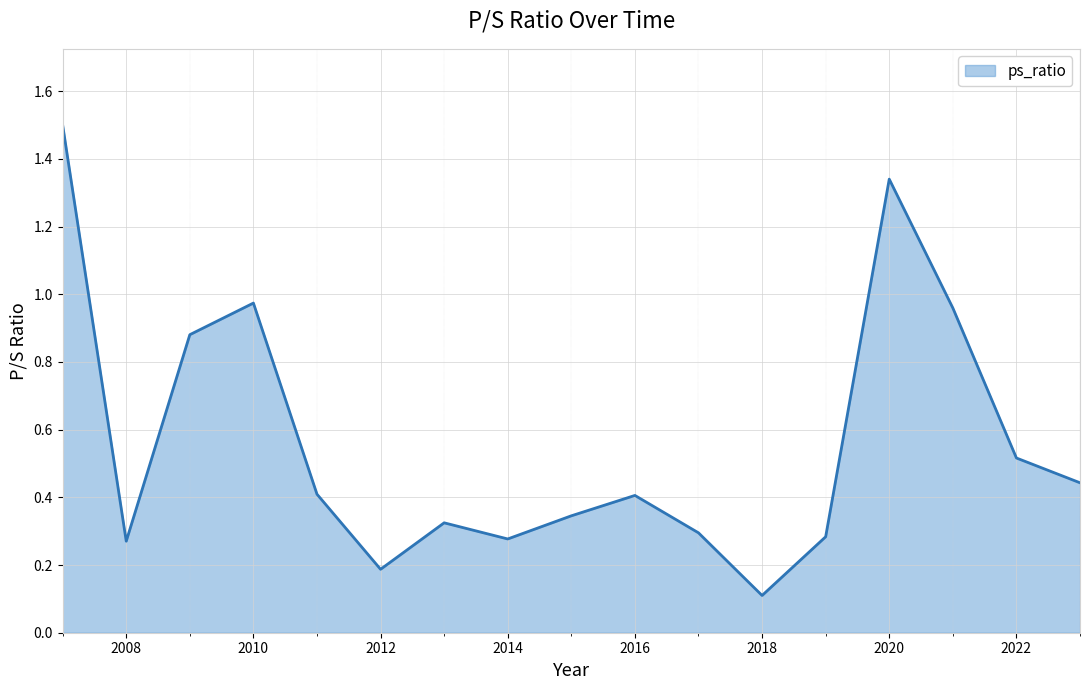

What is the difference between the maximum and minimum values?

1.4